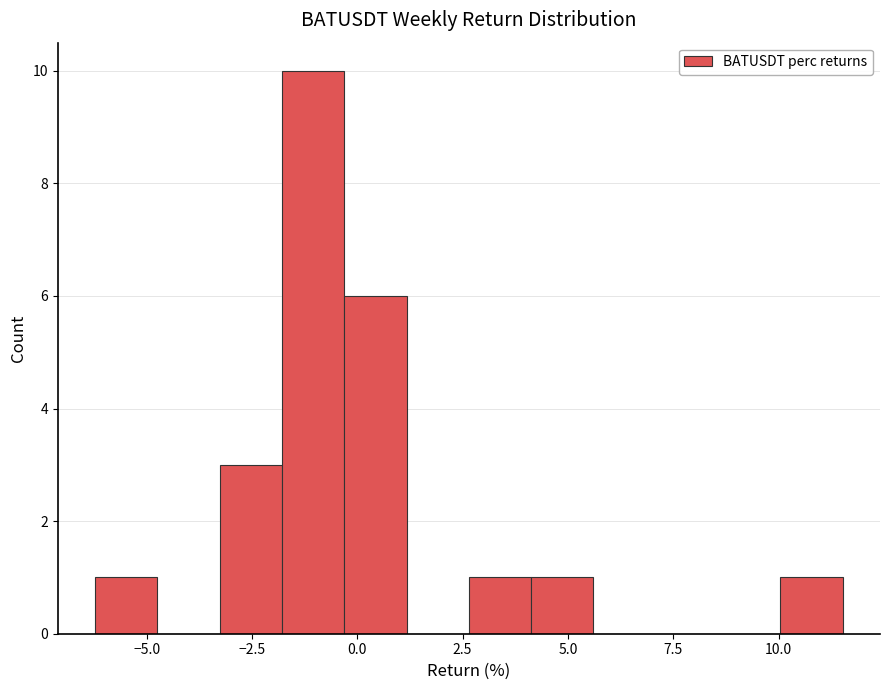

Around what value on the x-axis is the tallest bar? Give the approximate position of its centre, as read against the axis.

-1.0